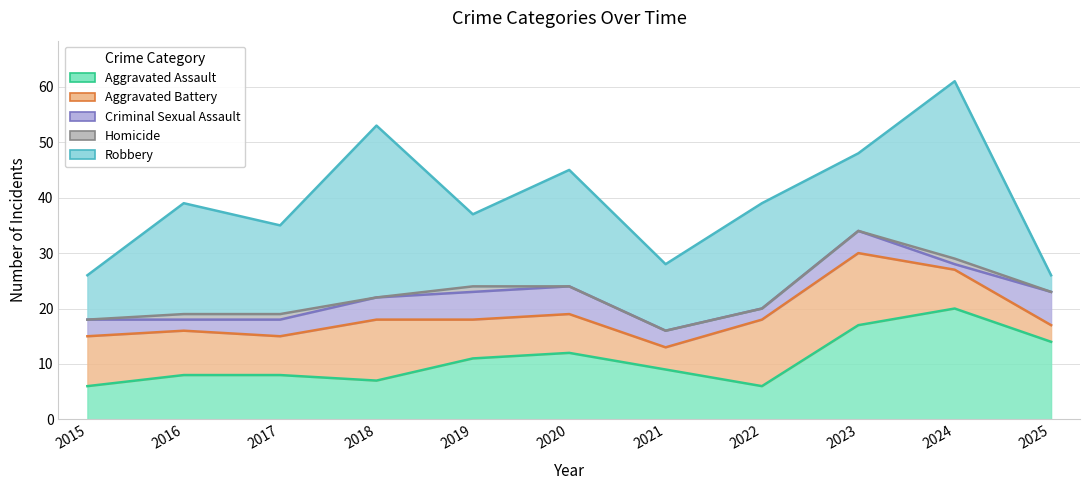

What is the total value across all series at 2018?

53